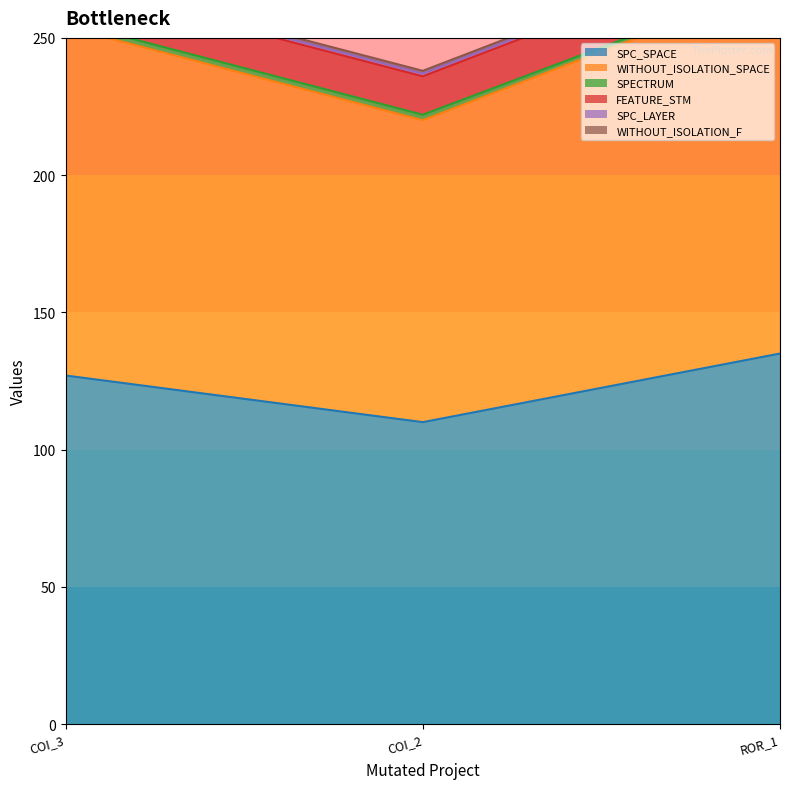

The WITHOUT_ISOLATION_SPACE series shows 110 at AutoResponder.EmailSystem.Client.COI_2. True or false?

True